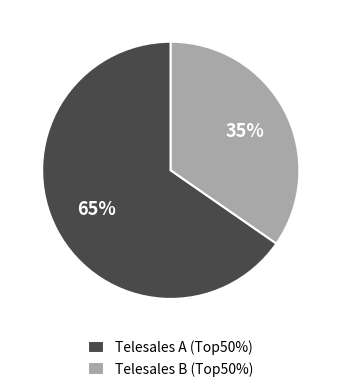

Is there a majority slice in this chart?

Yes